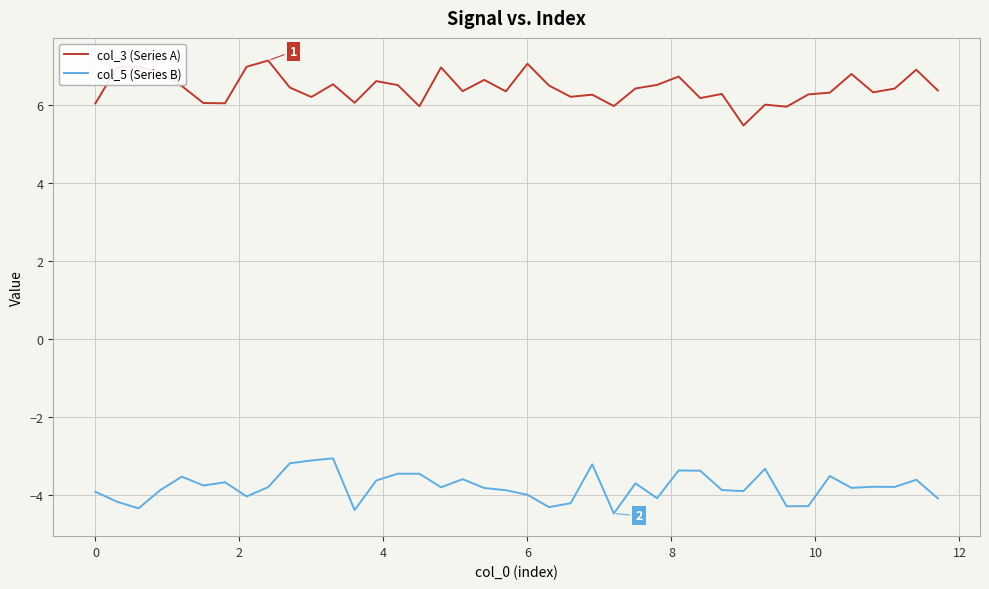

What are all the series names shown in the legend?

col_3 (Series A), col_5 (Series B)